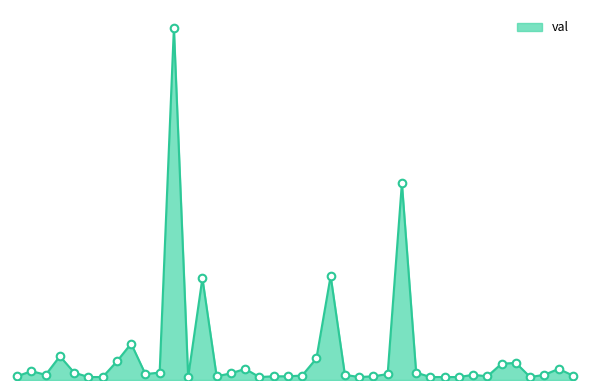

Does the chart have visible grid lines?

No